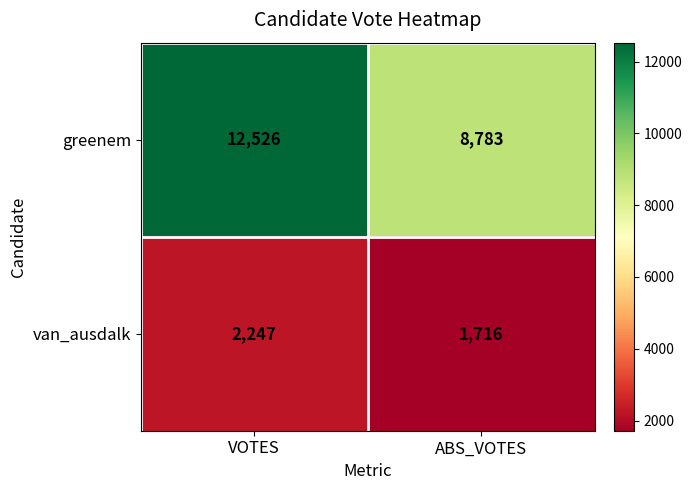

Reading left to right, transcribe all the data shown in this chart.

greenem: VOTES=12526	ABS_VOTES=8783
van_ausdalk: VOTES=2247	ABS_VOTES=1716